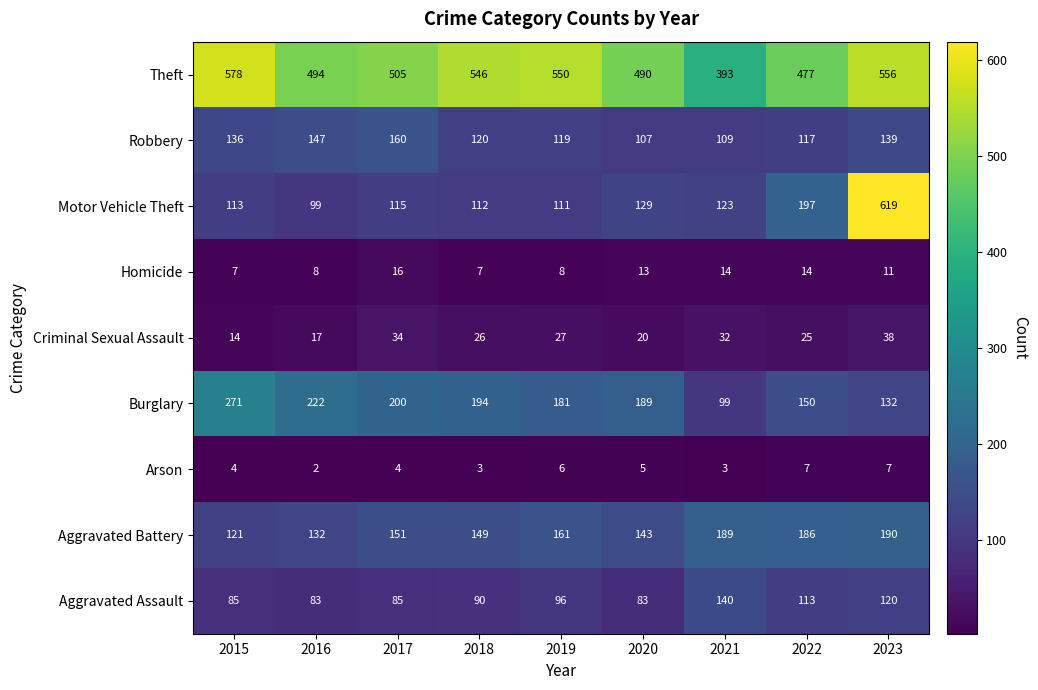

What is the approximate value of Homicide at 2016?

8